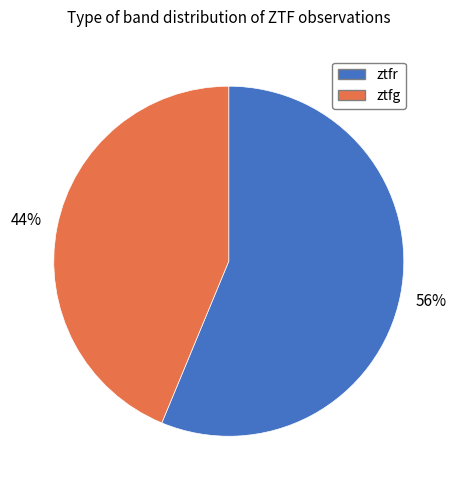

What is the ratio of the value at ztfg to the value at ztfr?

0.8